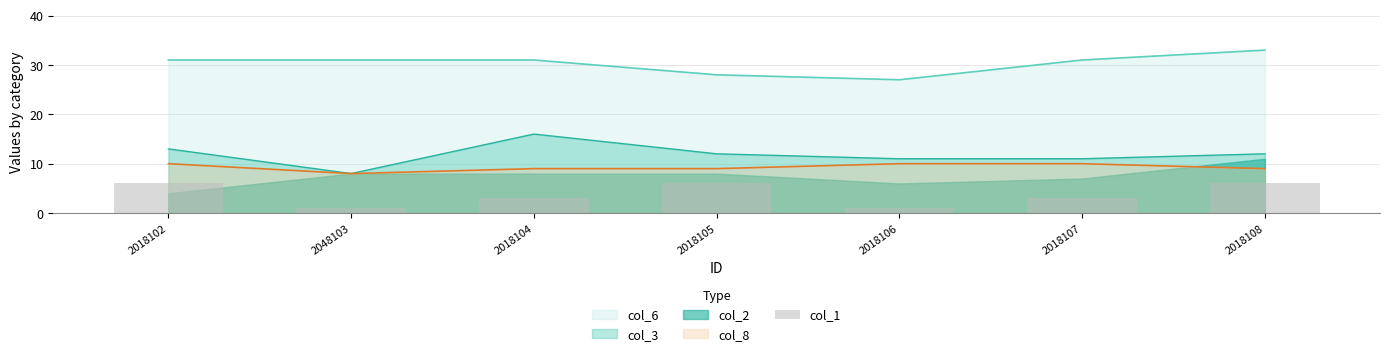

What position from the right is 2018102?

7